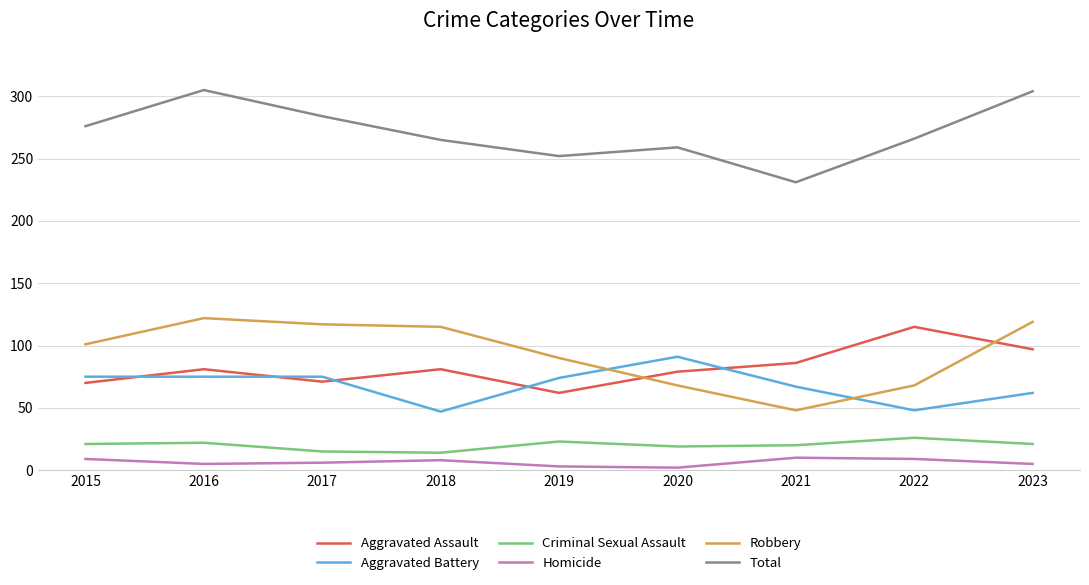

Where is Aggravated Assault nearest to the value 88?

2021